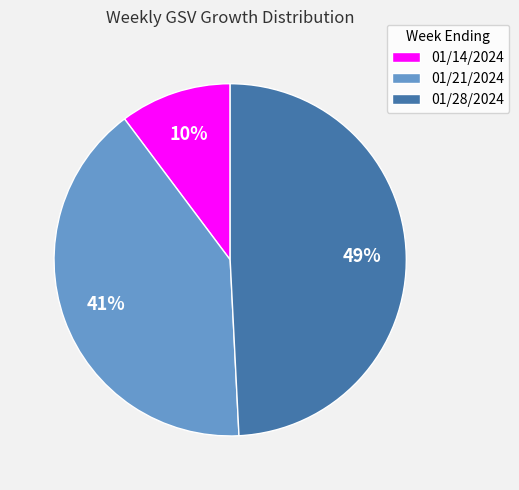

How many segments does this pie chart have?

3